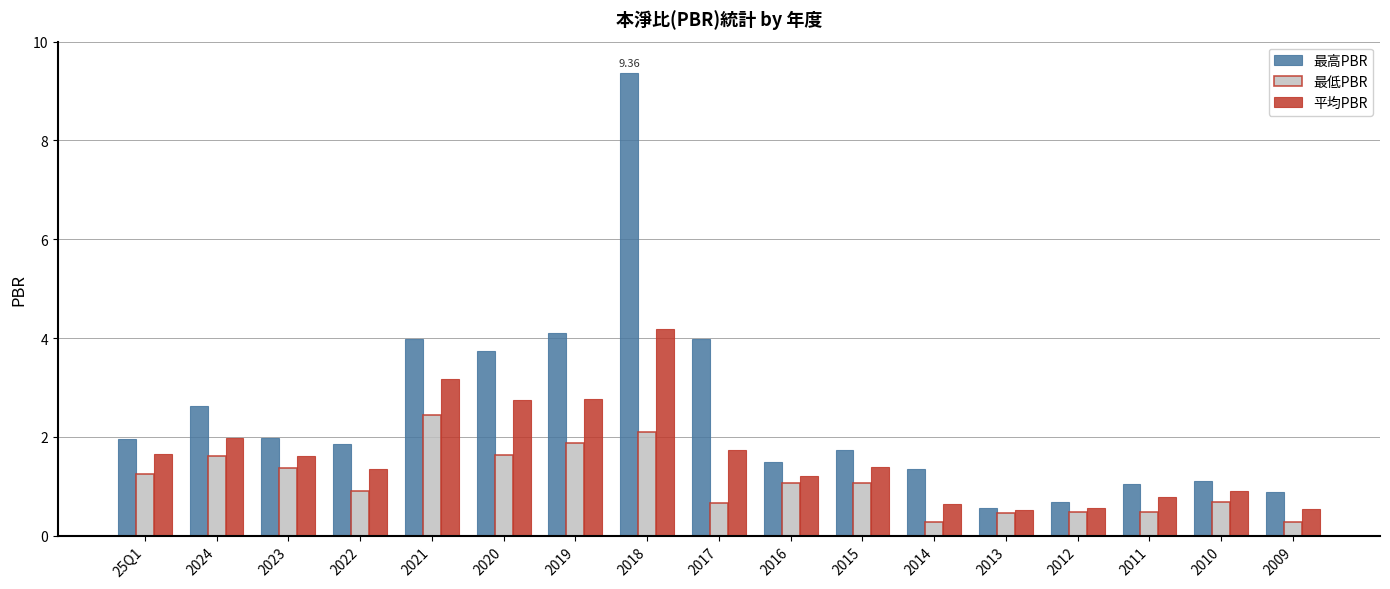

At which label is 平均PBR closest to 2?

2024